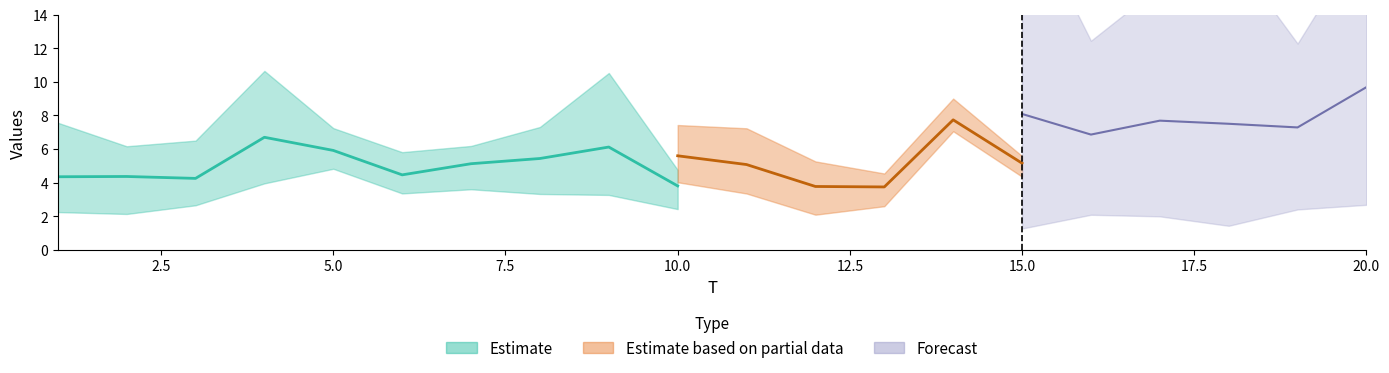

Does the chart have visible grid lines?

No